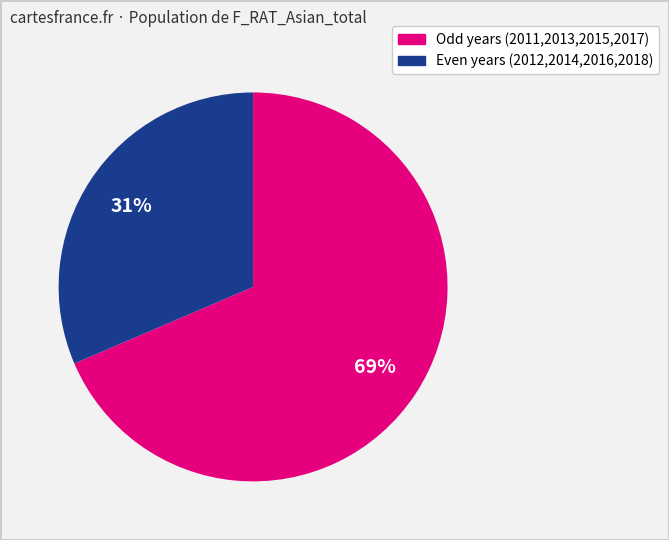

Which category has the smallest portion of the pie?

Even years (2012,2014,2016,2018)